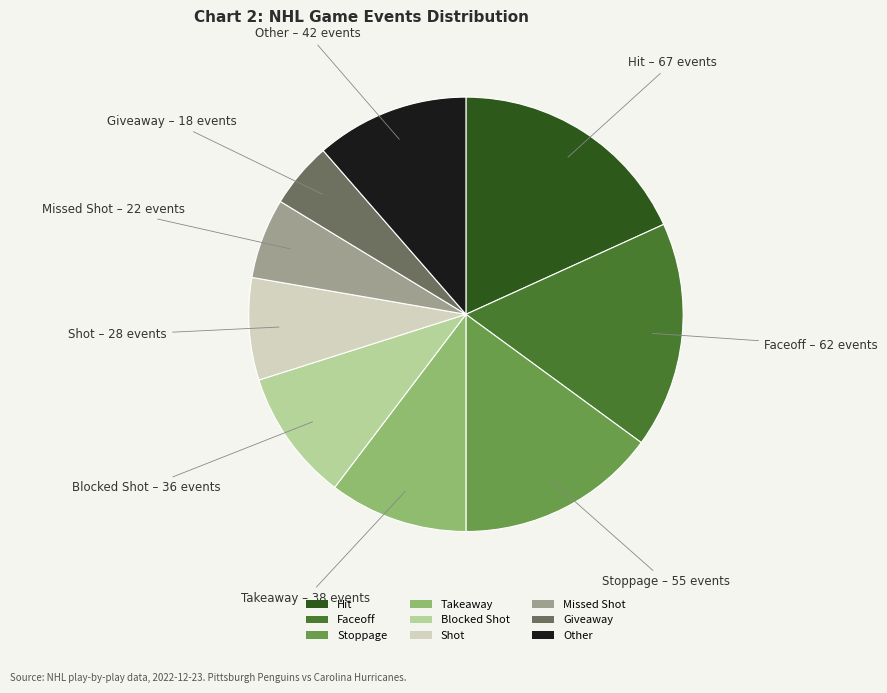

What is the ratio of the value at Giveaway to the value at Shot?

0.6